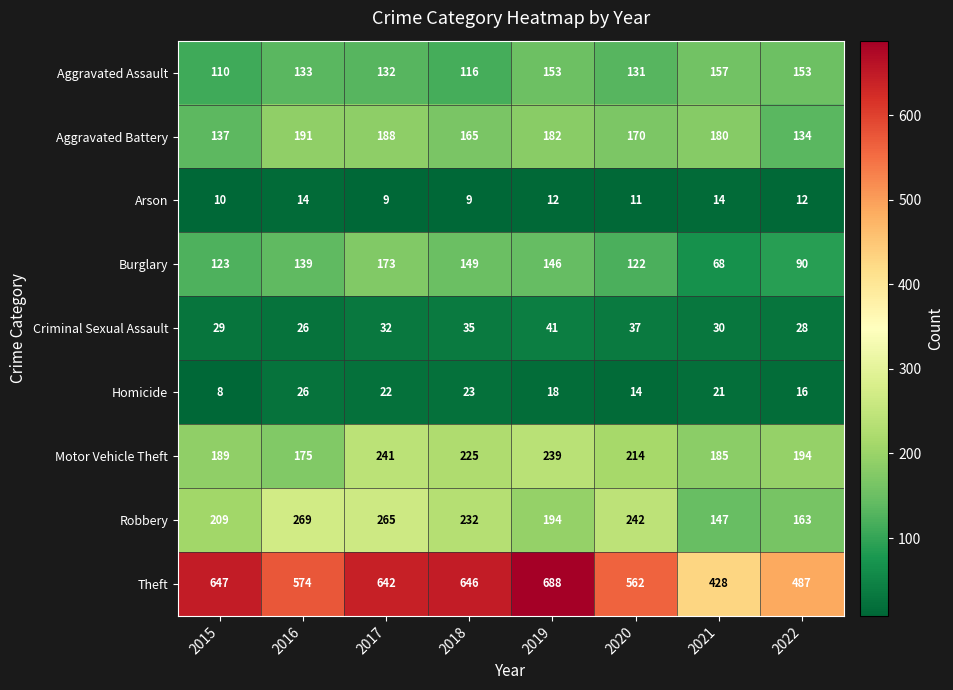

The value of Homicide at 2021 is 10. True or false?

False